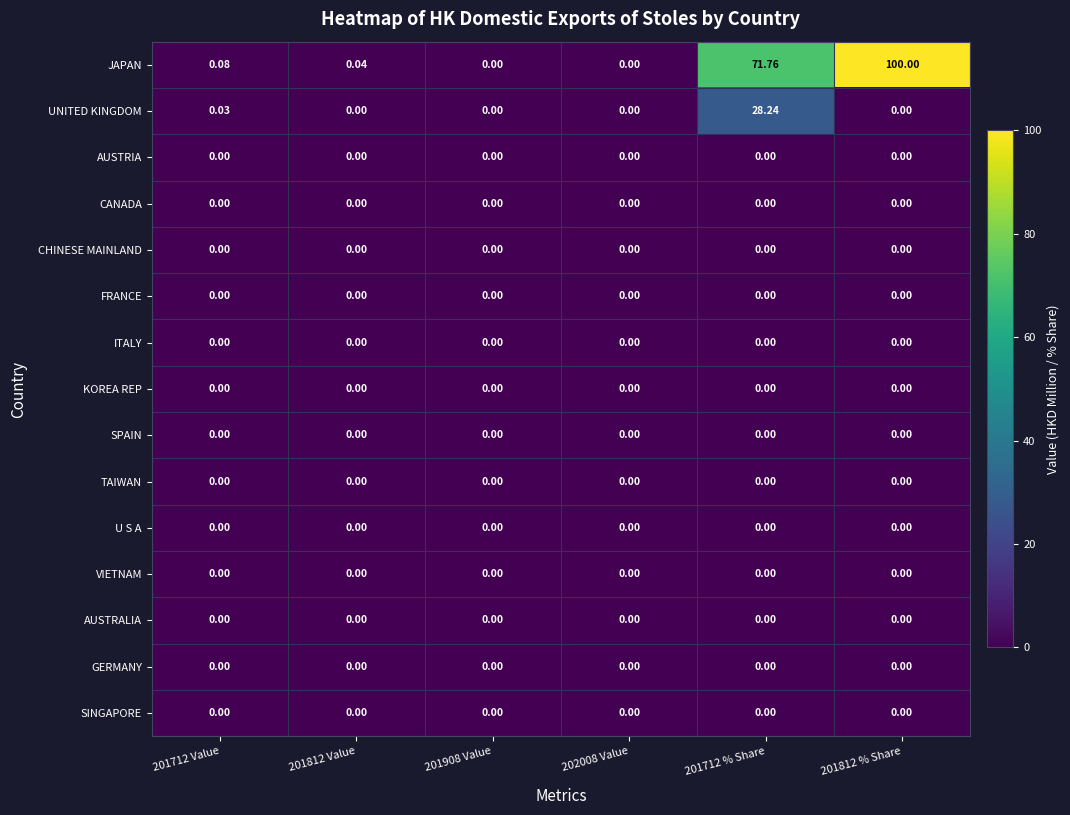

Which series has the largest total across all categories?

JAPAN